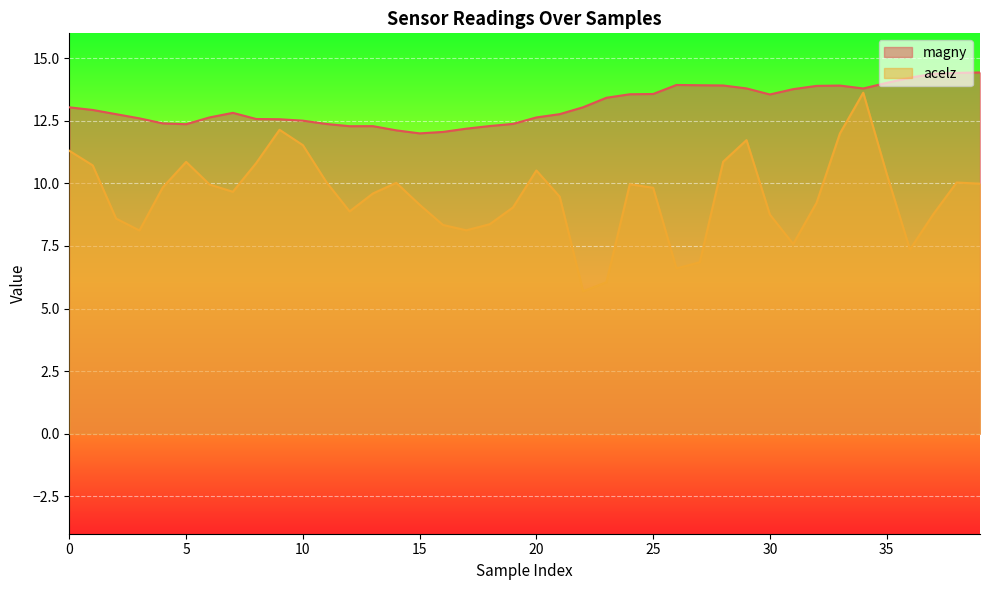

At 19, list the series in order from largest to smallest.

magny, acelz